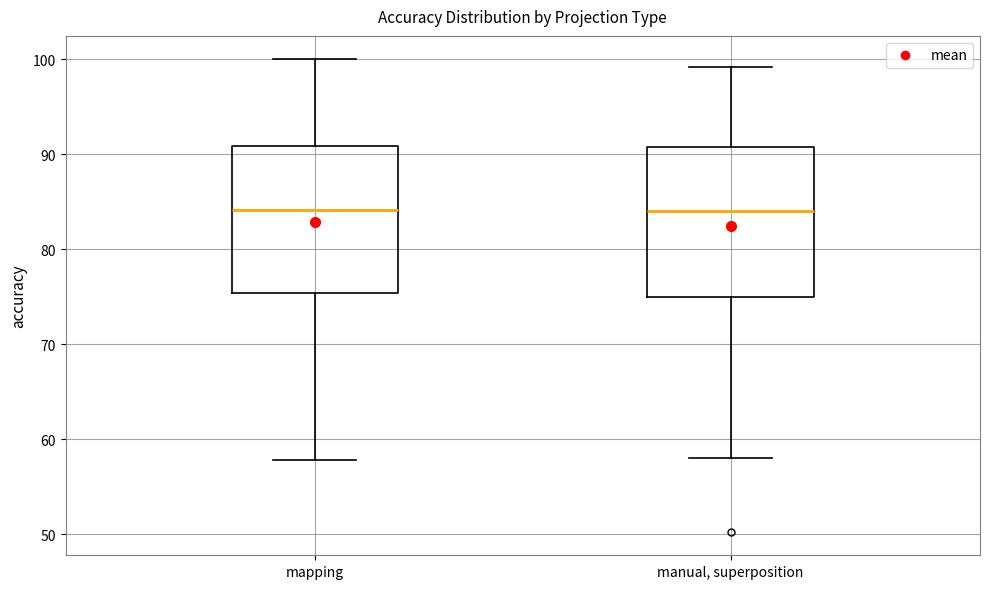

Reading left to right, read every box against the y-axis: the position of its median line, the range the box covers, and the ends of its whiskers. The values are not printed on the chart, so give them approximately, as read against the axis.

mapping: median 84, box 75 to 91, whiskers 58 to 100
manual, superposition: median 84, box 75 to 91, whiskers 58 to 99